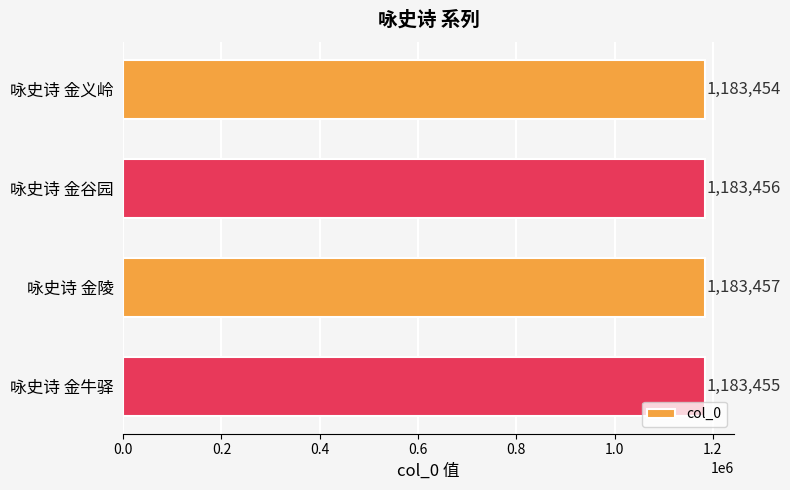

Which category has the highest value across all series?

咏史诗 金陵